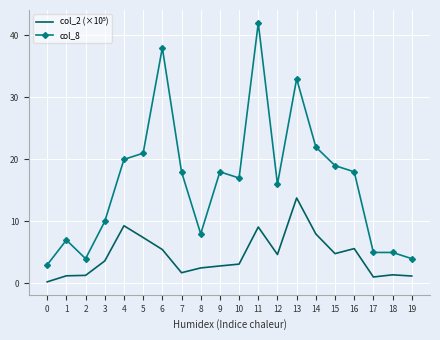

What is the maximum value shown in the chart?

42.0